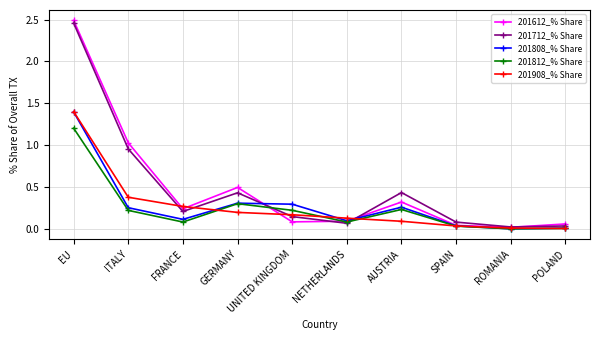

True or false: 201612_% Share has more than 1 points higher than both neighbors.

True